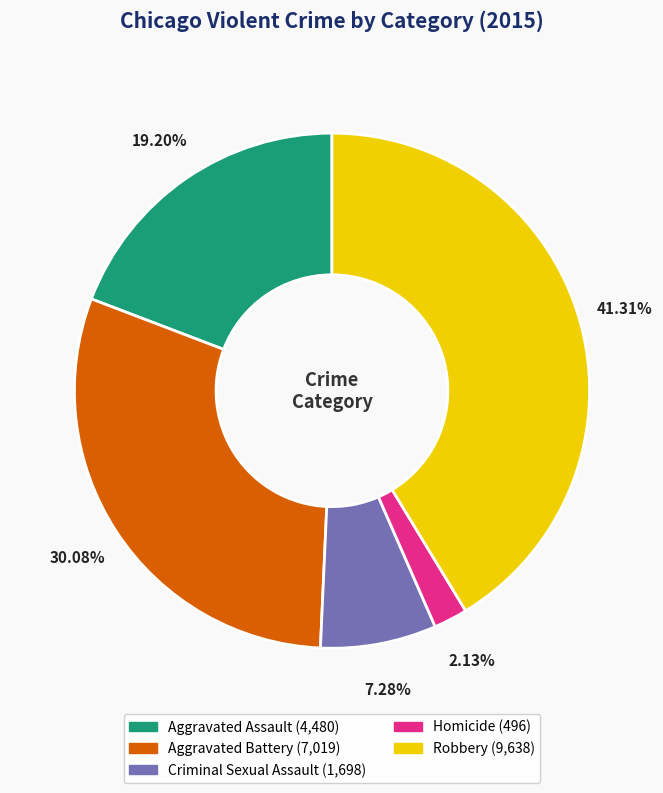

Rank the categories by value from highest to lowest.

Robbery, Aggravated Battery, Aggravated Assault, Criminal Sexual Assault, Homicide